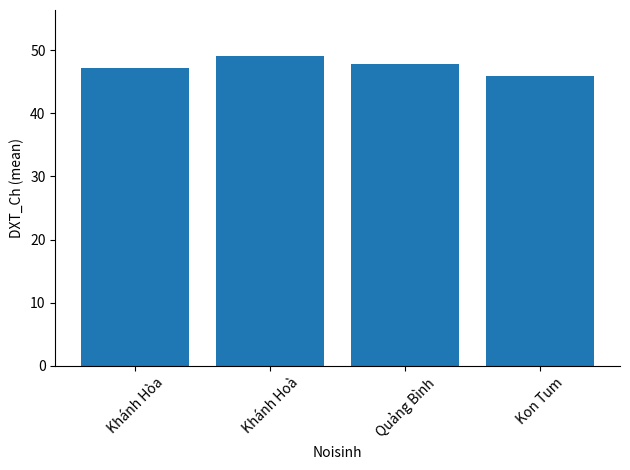

What is the average value?

47.4